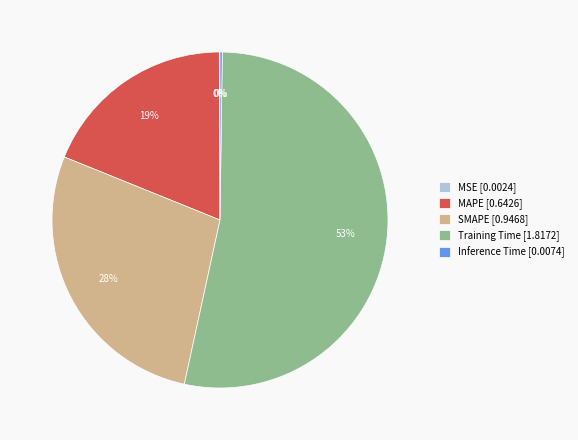

To the nearest percent, what is the difference between the Training Time [1.8172] and SMAPE [0.9468] slice percentages?

25%